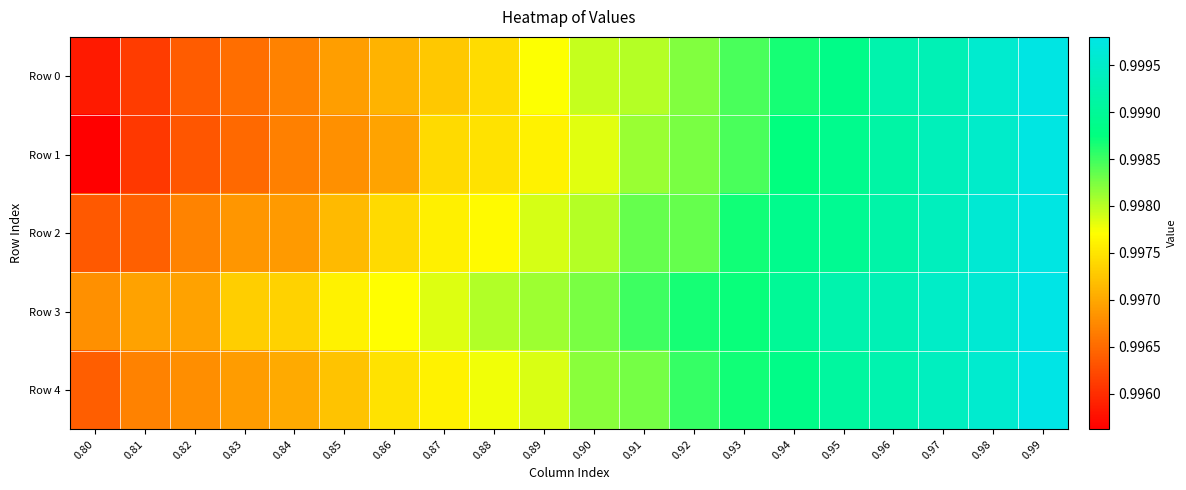

Reading left to right, extract all data points from this chart.

Row 0: 0.80=1.0	0.81=1.0	0.82=1.0	0.83=1.0	0.84=1.0	0.85=1.0	0.86=1.0	0.87=1.0	0.88=1.0	0.89=1.0	0.90=1.0	0.91=1.0	0.92=1.0	0.93=1.0	0.94=1.0	0.95=1.0	0.96=1.0	0.97=1.0	0.98=1.0	0.99=1.0
Row 1: 0.80=1.0	0.81=1.0	0.82=1.0	0.83=1.0	0.84=1.0	0.85=1.0	0.86=1.0	0.87=1.0	0.88=1.0	0.89=1.0	0.90=1.0	0.91=1.0	0.92=1.0	0.93=1.0	0.94=1.0	0.95=1.0	0.96=1.0	0.97=1.0	0.98=1.0	0.99=1.0
Row 2: 0.80=1.0	0.81=1.0	0.82=1.0	0.83=1.0	0.84=1.0	0.85=1.0	0.86=1.0	0.87=1.0	0.88=1.0	0.89=1.0	0.90=1.0	0.91=1.0	0.92=1.0	0.93=1.0	0.94=1.0	0.95=1.0	0.96=1.0	0.97=1.0	0.98=1.0	0.99=1.0
Row 3: 0.80=1.0	0.81=1.0	0.82=1.0	0.83=1.0	0.84=1.0	0.85=1.0	0.86=1.0	0.87=1.0	0.88=1.0	0.89=1.0	0.90=1.0	0.91=1.0	0.92=1.0	0.93=1.0	0.94=1.0	0.95=1.0	0.96=1.0	0.97=1.0	0.98=1.0	0.99=1.0
Row 4: 0.80=1.0	0.81=1.0	0.82=1.0	0.83=1.0	0.84=1.0	0.85=1.0	0.86=1.0	0.87=1.0	0.88=1.0	0.89=1.0	0.90=1.0	0.91=1.0	0.92=1.0	0.93=1.0	0.94=1.0	0.95=1.0	0.96=1.0	0.97=1.0	0.98=1.0	0.99=1.0